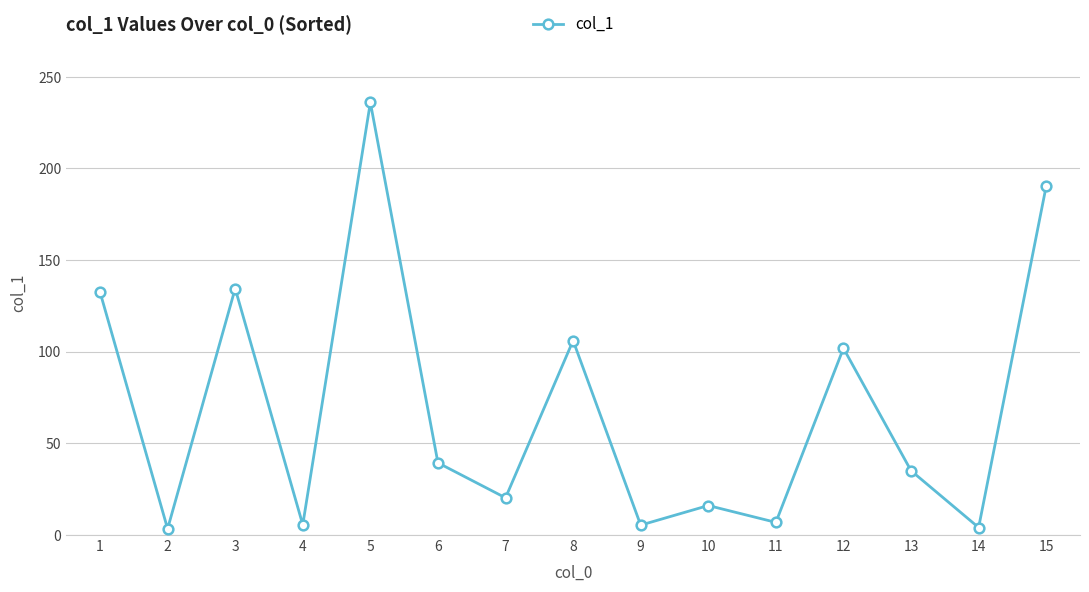

What is the value of the 2nd point from the left?

3.4